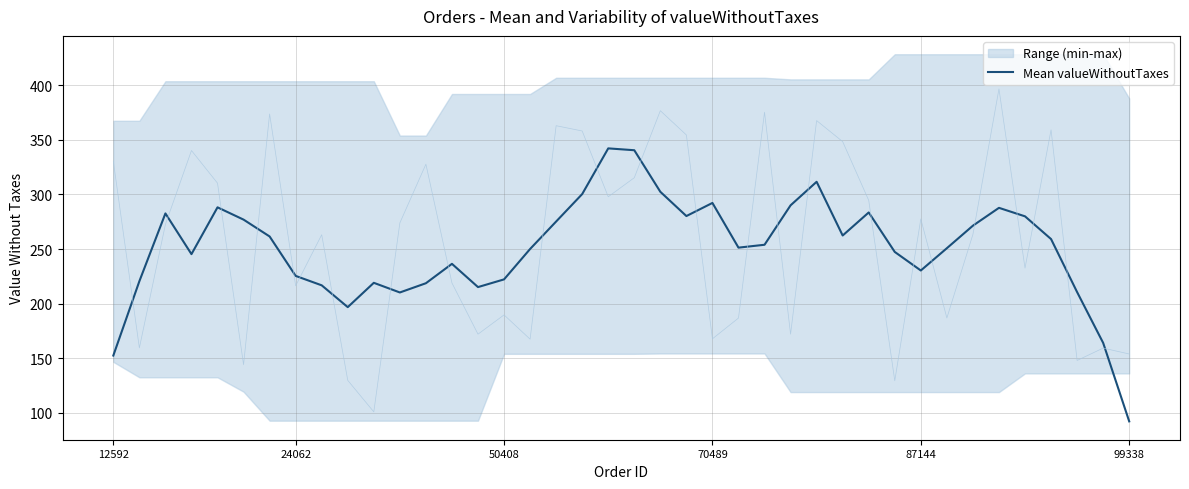

What is the smallest value displayed?

92.2